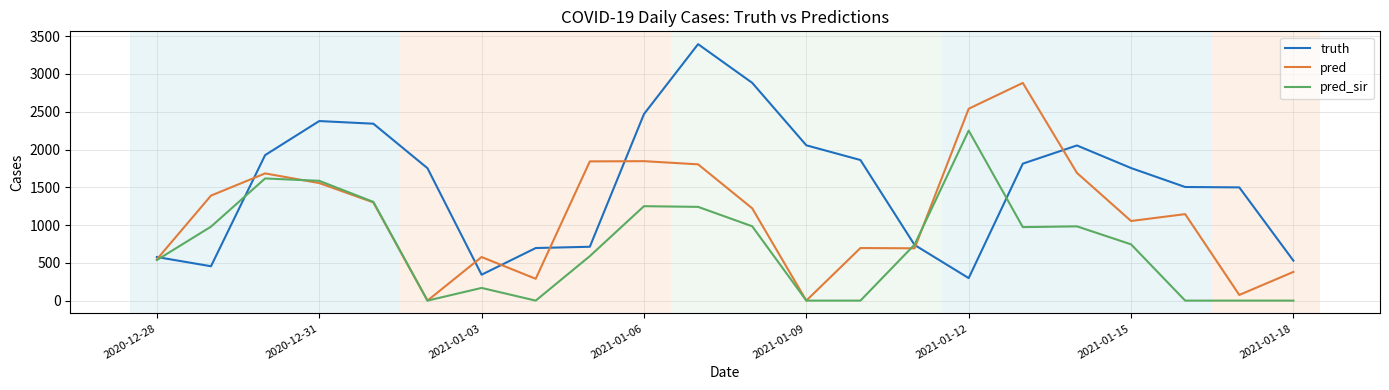

True or false: pred_sir has more than 0 interior local peaks.

True